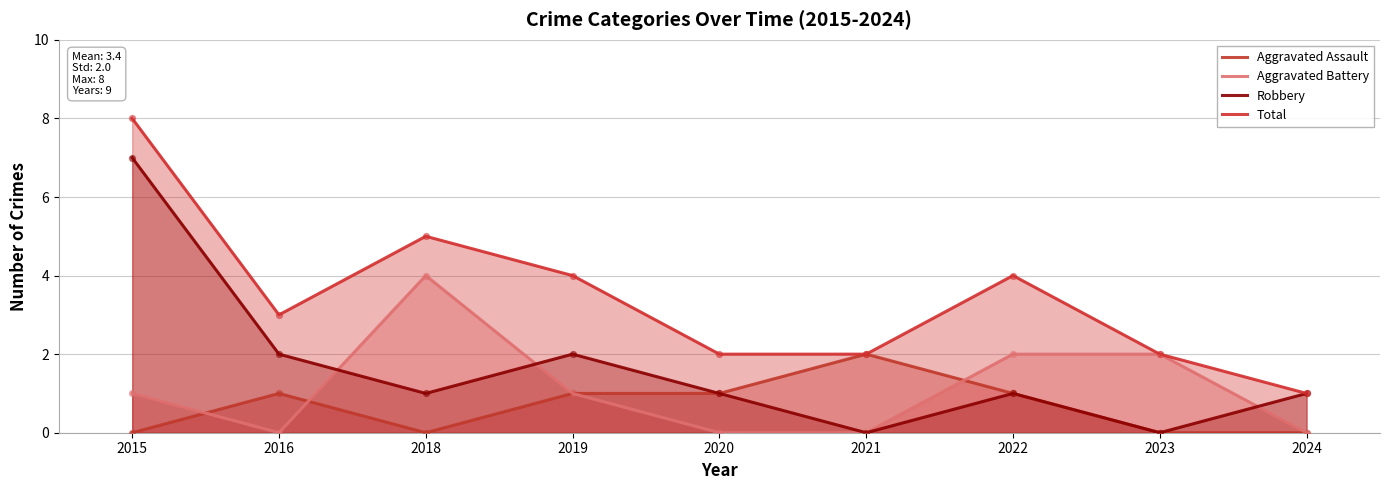

Which series contains the lowest Y value?

Aggravated Assault